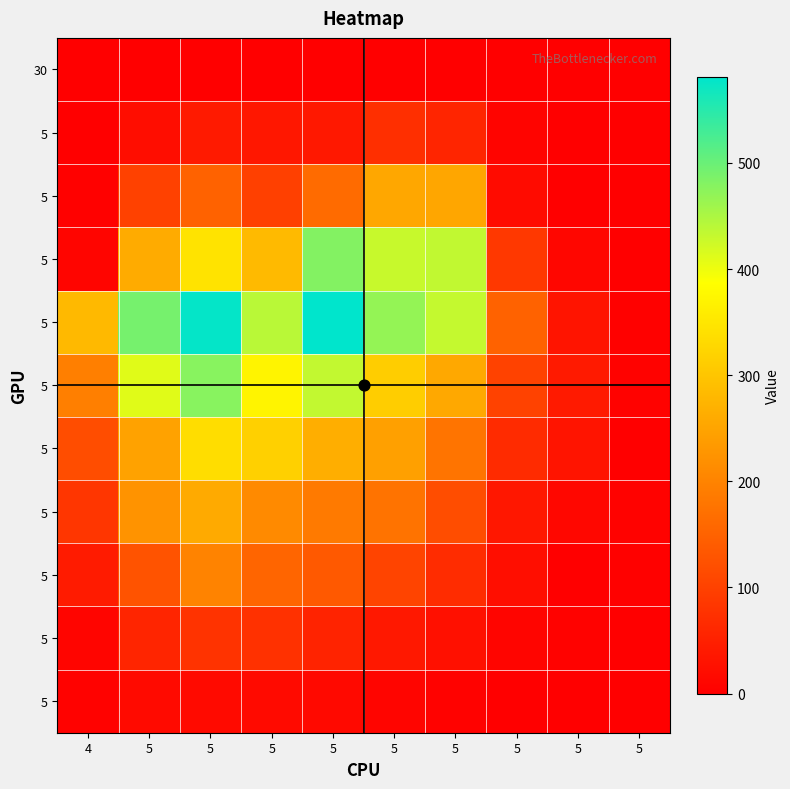

What is the greatest value displayed?

581